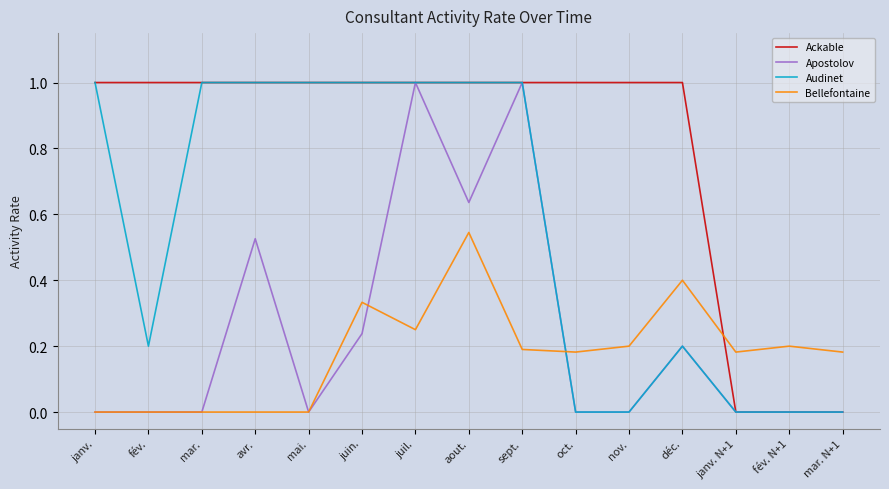

The value of Apostolov at juin. is 0.2. True or false?

True